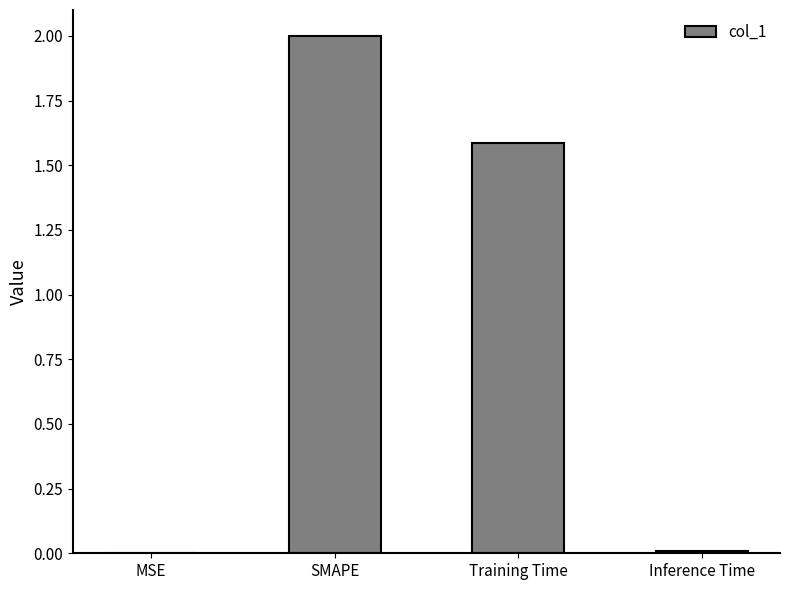

At which label is the value closest to 1?

Training Time